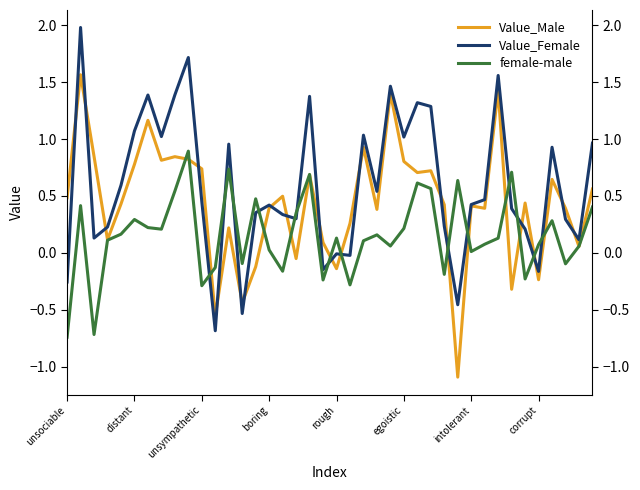

At how many categories does at least one series exceed 0?

38